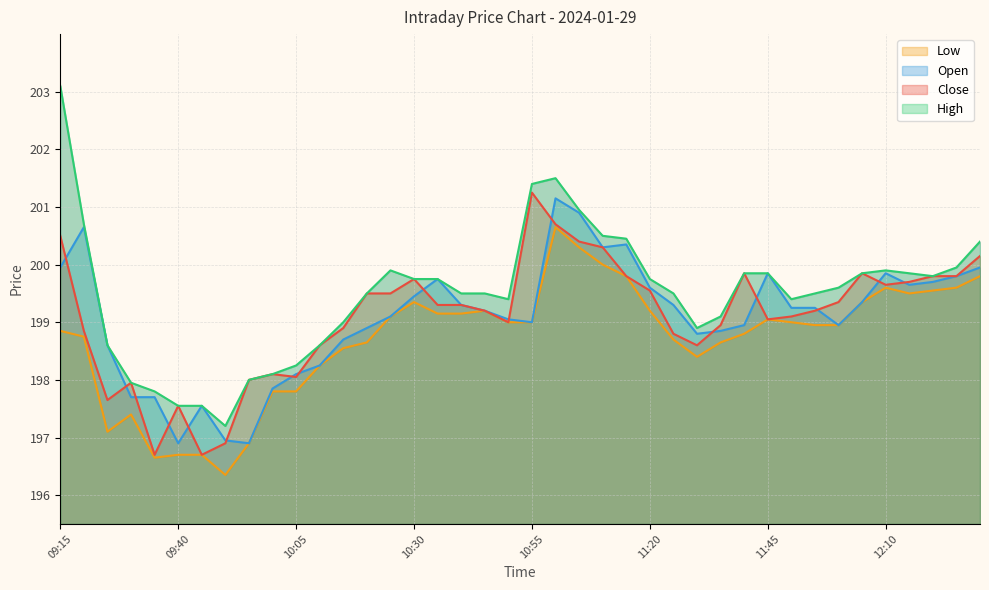

What is the difference between the Low values at 10:45 and 10:55?

0.2